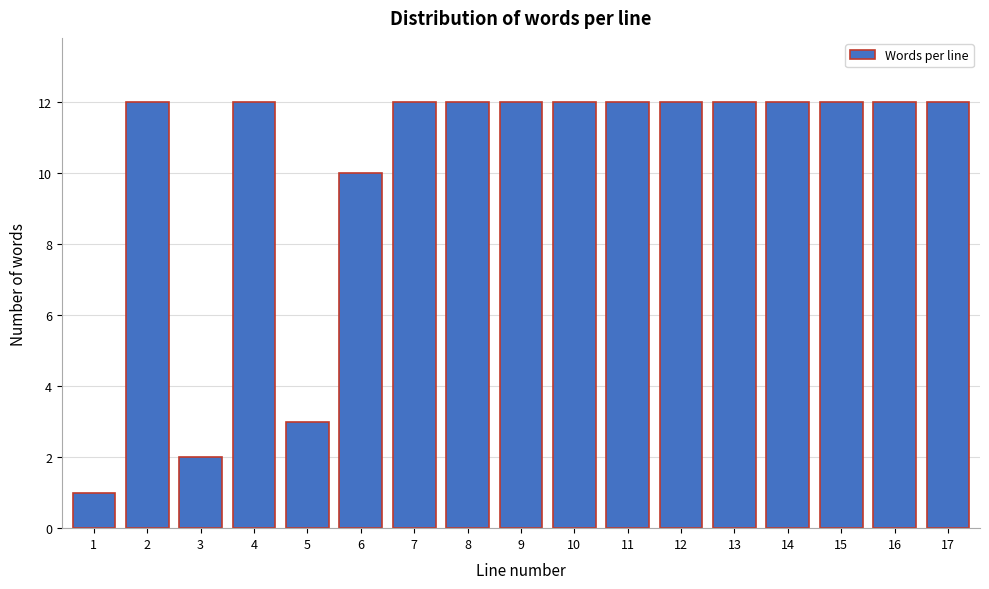

Reading left to right, extract all data points from this chart.

1=1	2=12	3=2	4=12	5=3	6=10	7=12	8=12	9=12	10=12	11=12	12=12	13=12	14=12	15=12	16=12	17=12